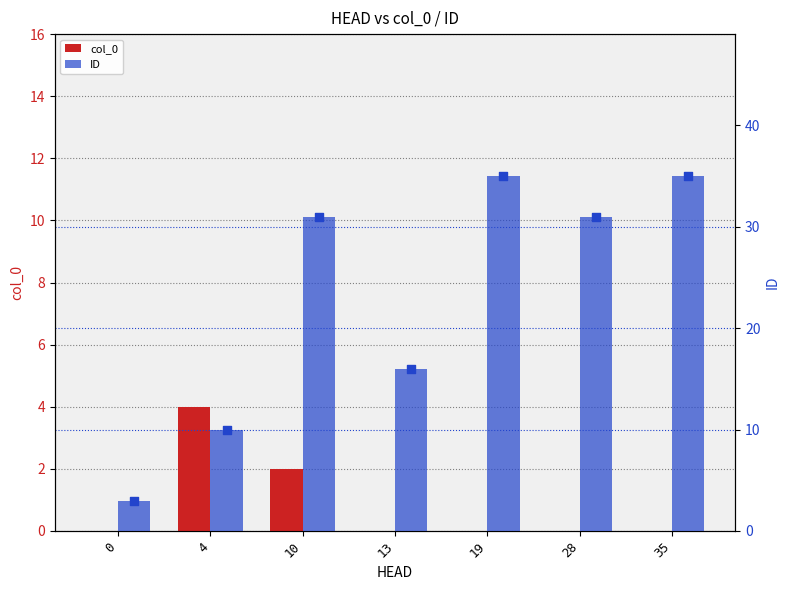

What are all the series names shown in the legend?

col_0, ID